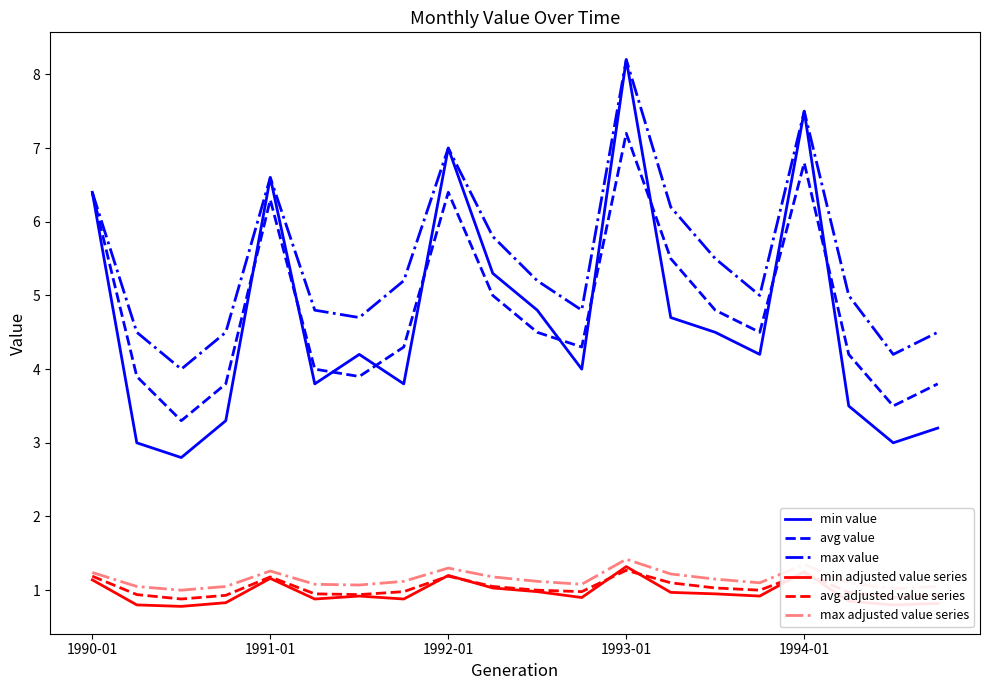

Which series has the largest range (max minus min)?

min value